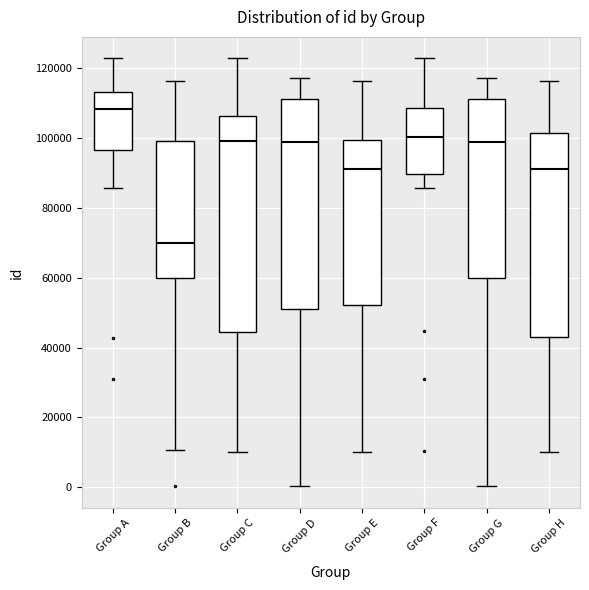

Which box has the lowest median line?

Group B